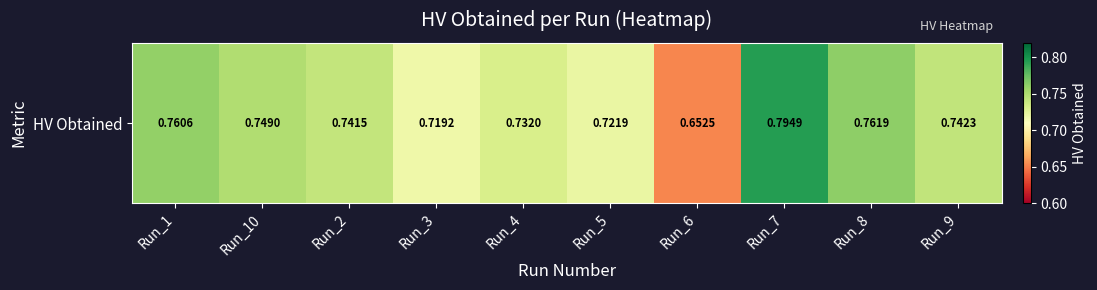

Read the value at Run_6.

0.7